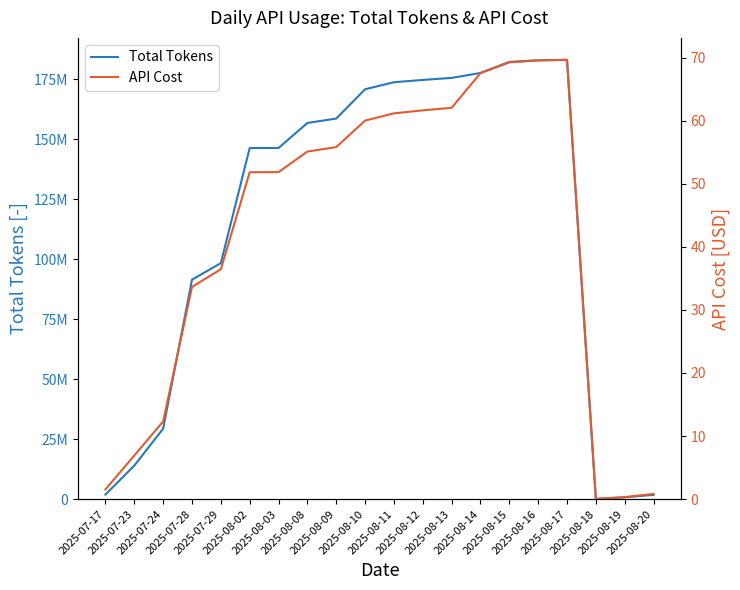

What is the label of the 15th point from the left?

2025-08-15